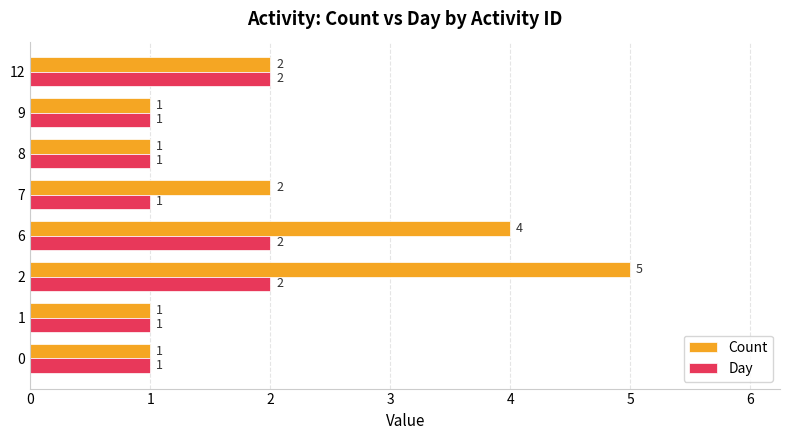

True or false: Day has a value of 2 at 2.

True